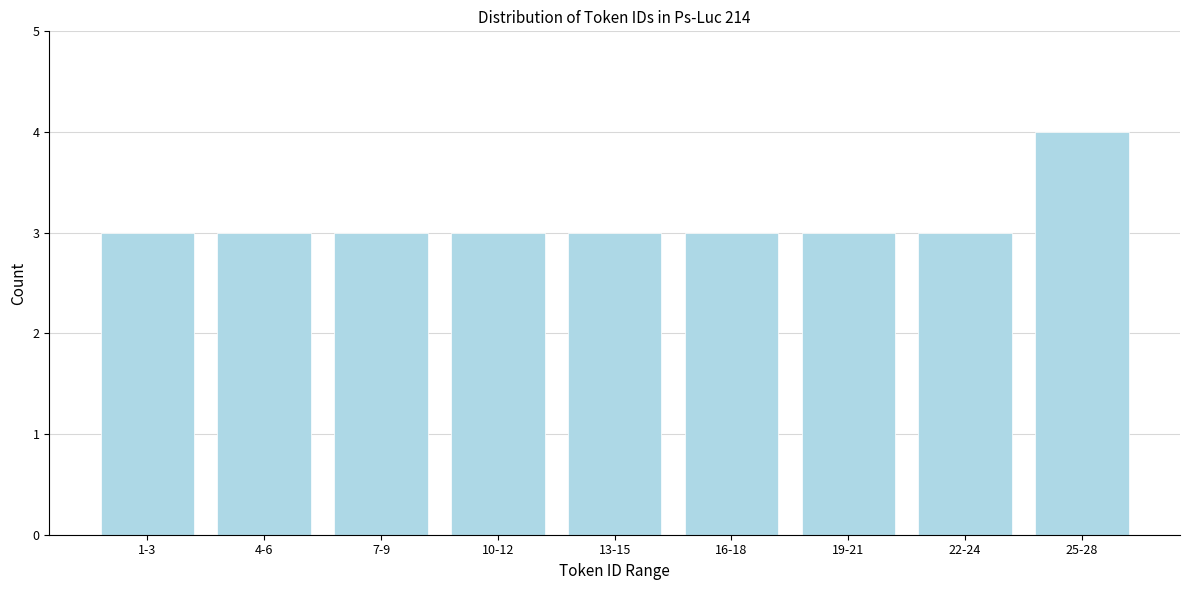

Reading left to right, what are all the values shown in this chart?

1-3=3	4-6=3	7-9=3	10-12=3	13-15=3	16-18=3	19-21=3	22-24=3	25-28=4